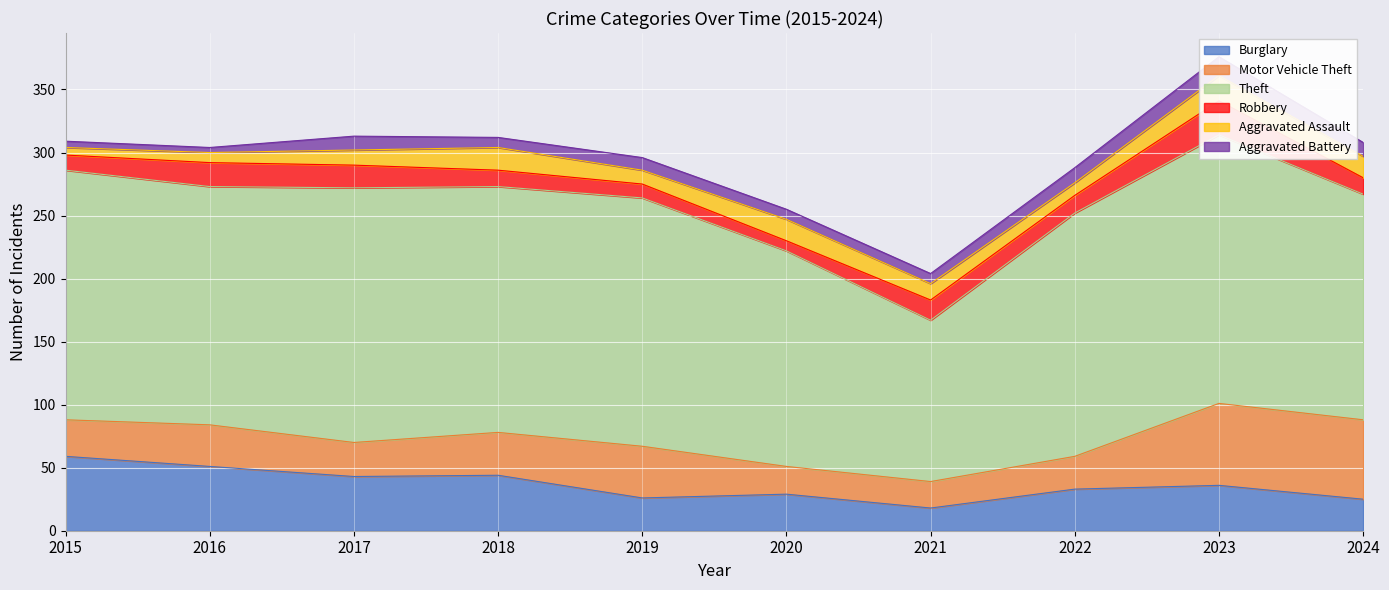

Reading left to right, what are all the values shown in this chart?

Burglary: 59	51	43	44	26	29	18	33	36	25
Motor Vehicle Theft: 29	33	27	34	41	22	21	26	65	63
Theft: 198	189	202	195	197	171	128	193	213	179
Robbery: 12	19	18	13	11	8	16	14	27	13
Aggravated Assault: 6	8	12	18	11	17	13	10	20	17
Aggravated Battery: 5	4	11	8	10	8	8	12	15	11